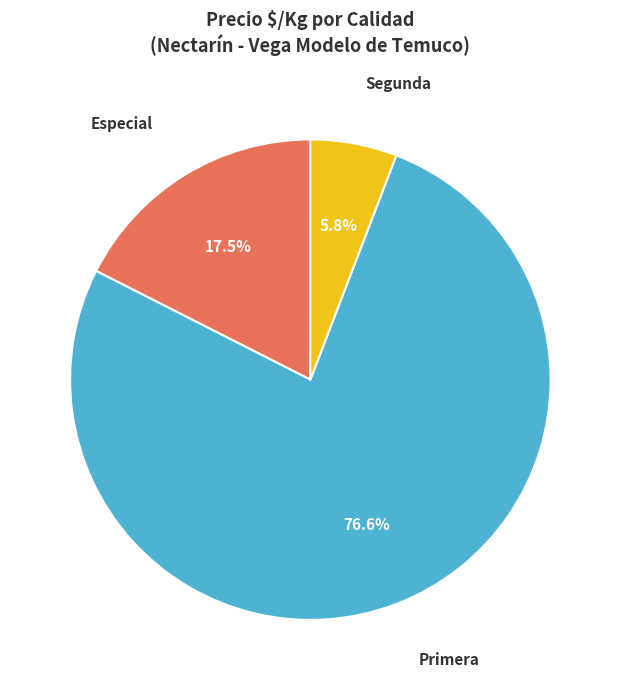

How many slices are in this pie chart?

3